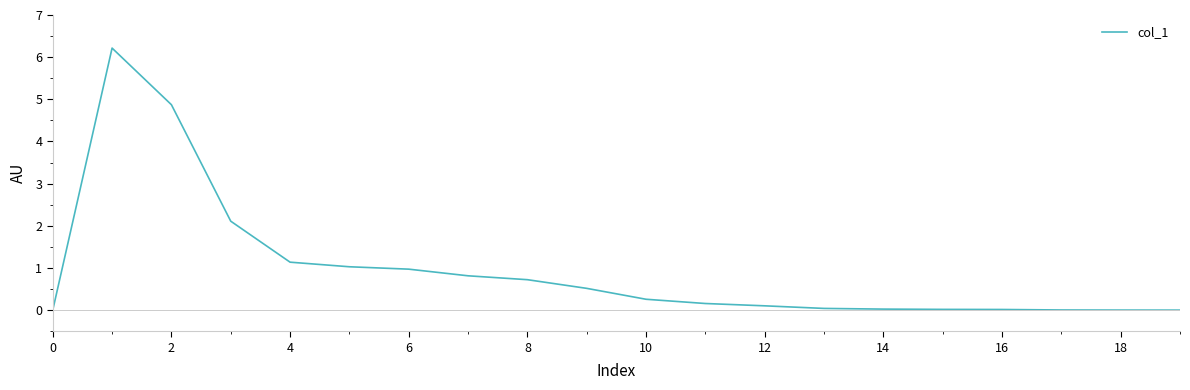

What is the maximum value shown in the chart?

6.2